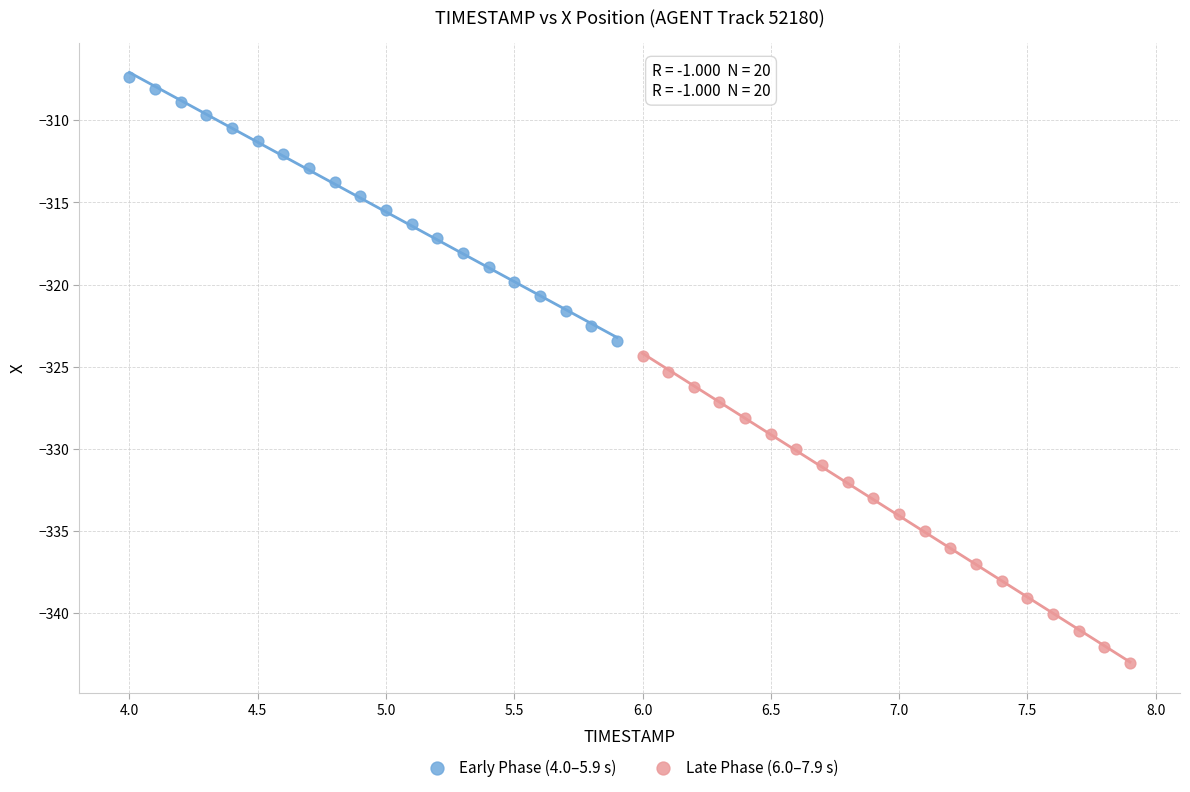

Which series reaches the minimum Y coordinate?

Late Phase (6.0–7.9 s)